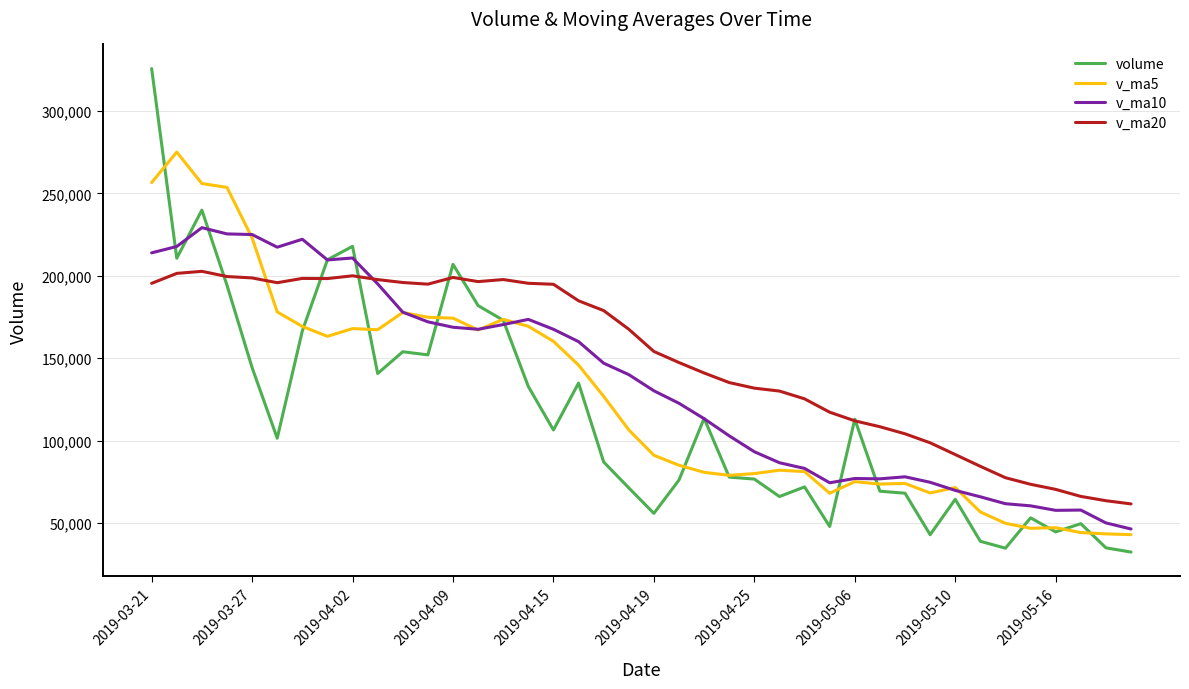

How many values in the v_ma10 series are below 140043?

20